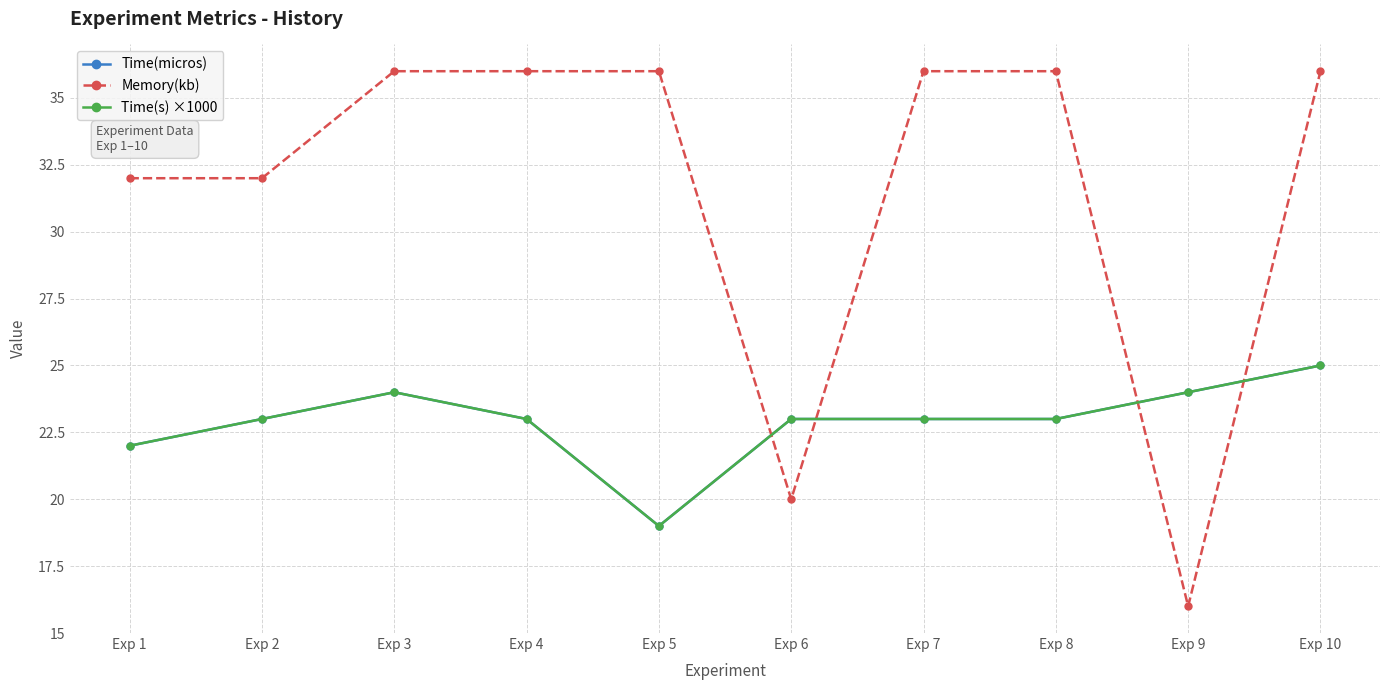

At how many categories does at least one series exceed 16?

10